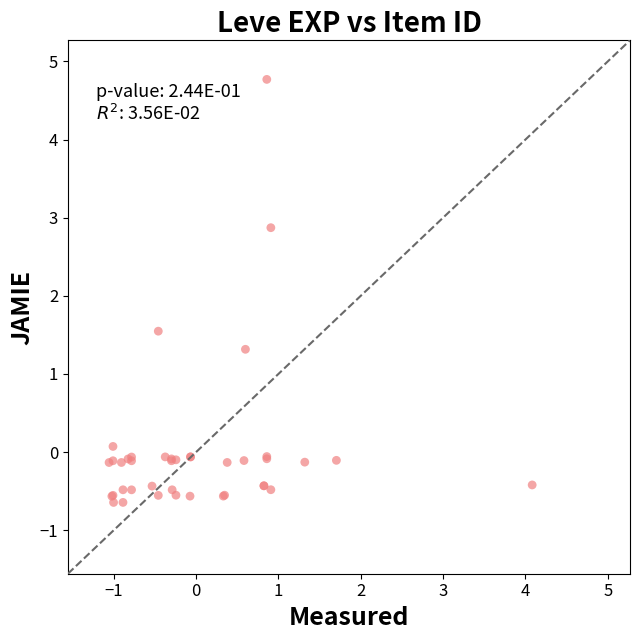

What Y value in the scatter plot is closest to 2?

1.5